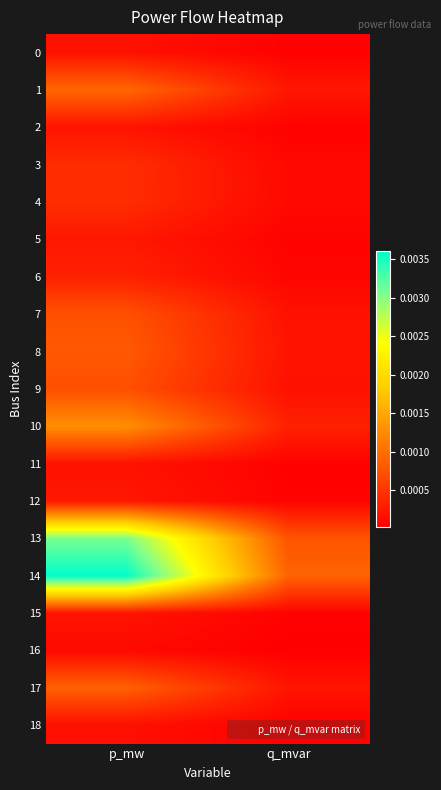

Which series has the largest total across all categories?

14